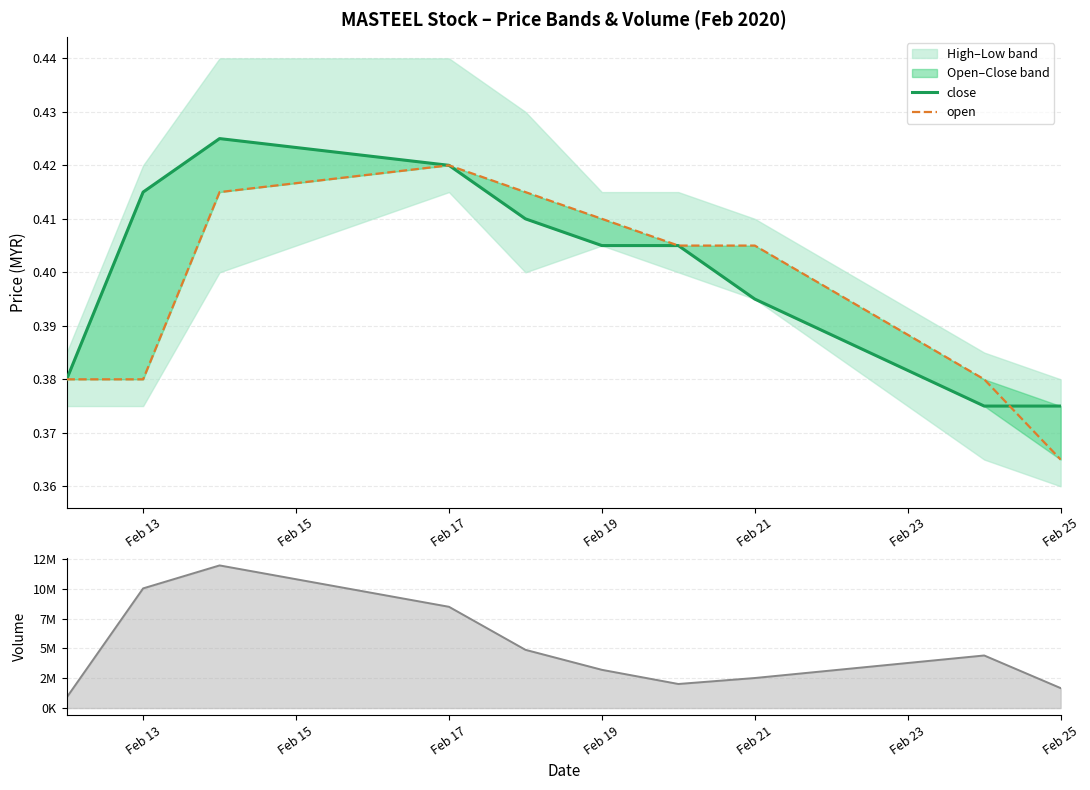

What is the difference between the highest and lowest values at Feb 25?

2018499.6